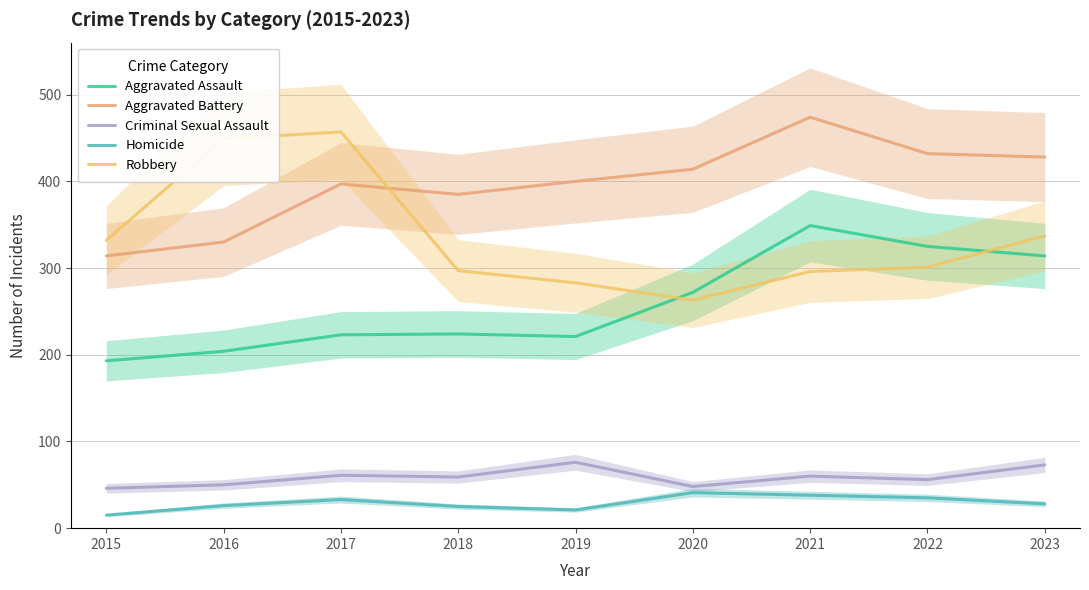

Where is Homicide nearest to the value 28?

2023